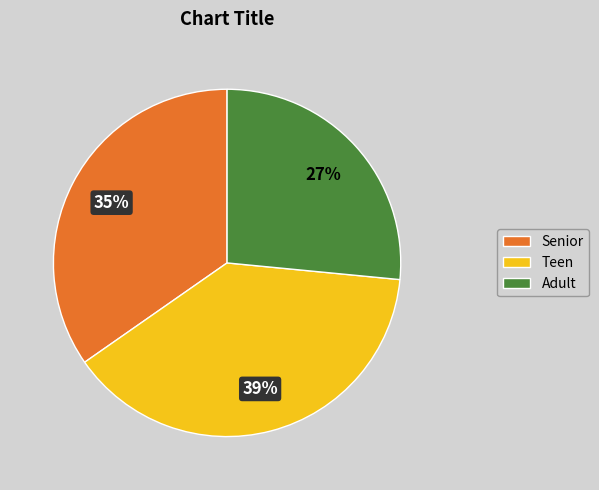

Which slice is the largest?

Teen